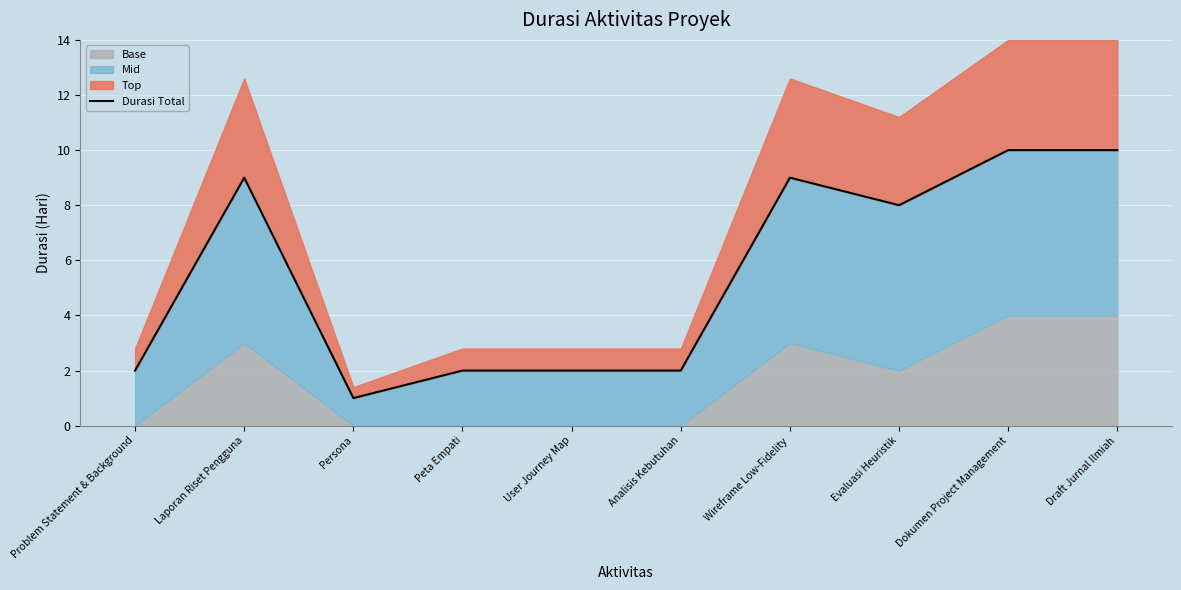

How many data points are less than 8?

5